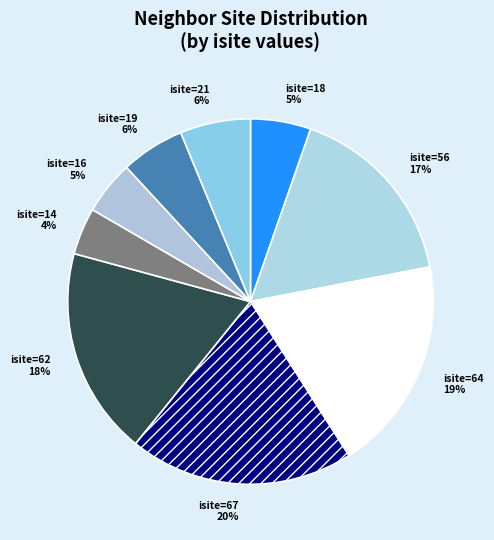

Does isite=16 5% account for over 50% of the chart?

No